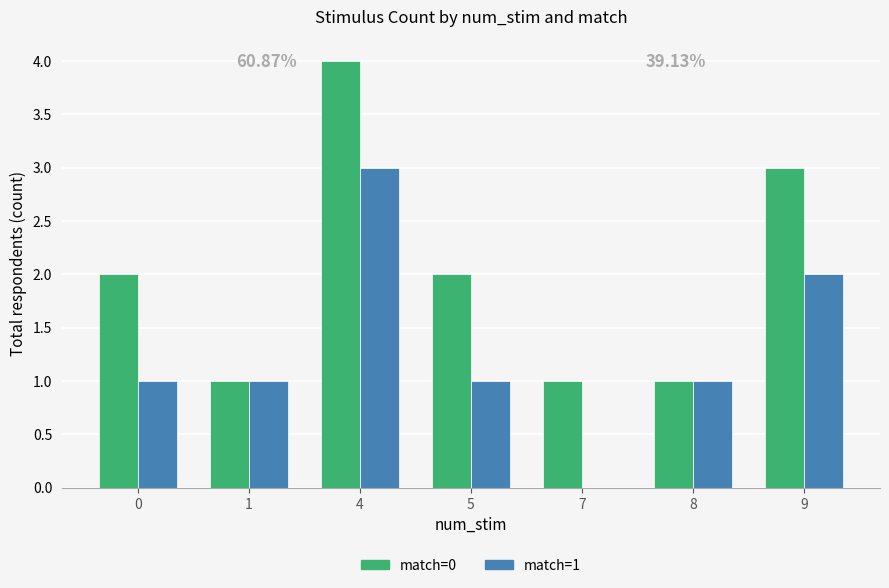

Reading left to right, what are all the values shown in this chart?

match=0: 2	1	4	2	1	1	3
match=1: 1	1	3	1	0	1	2